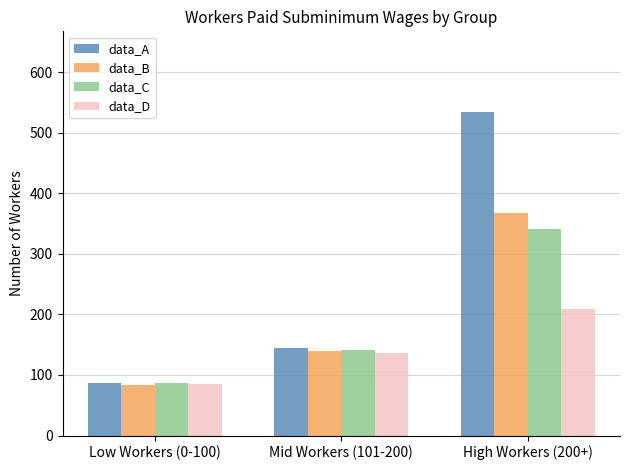

Between Low Workers (0-100) and High Workers (200+), which series saw the biggest shift?

data_A